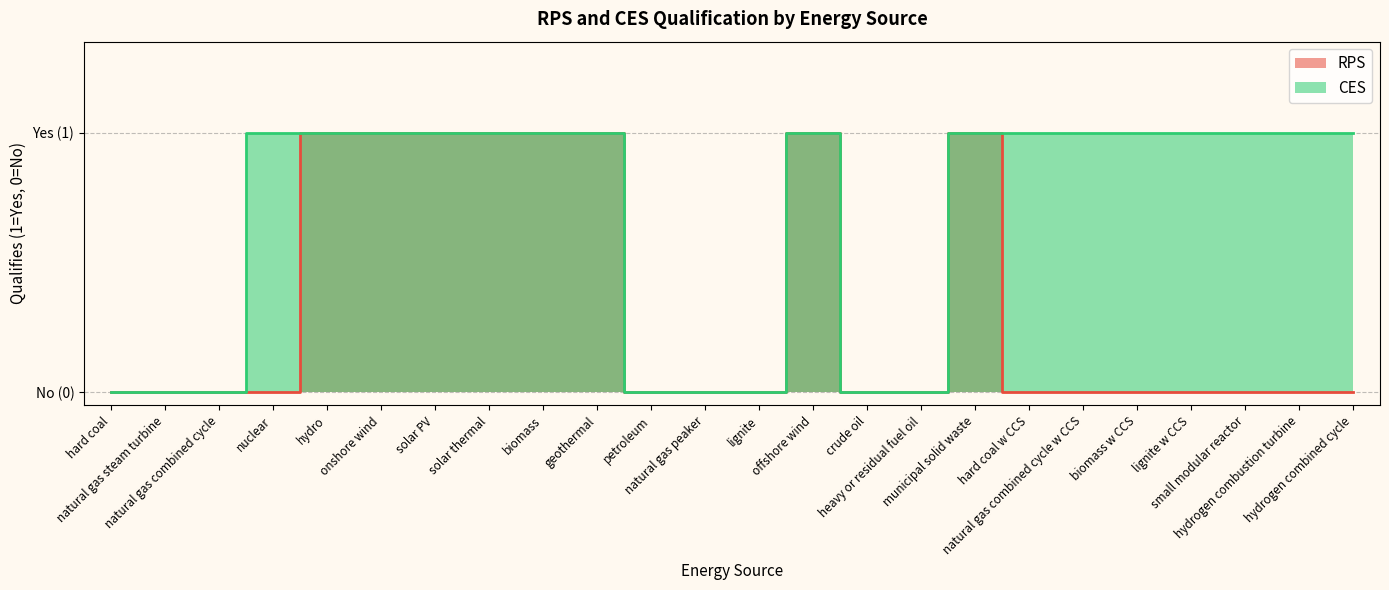

True or false: RPS and CES intersect in this chart.

False